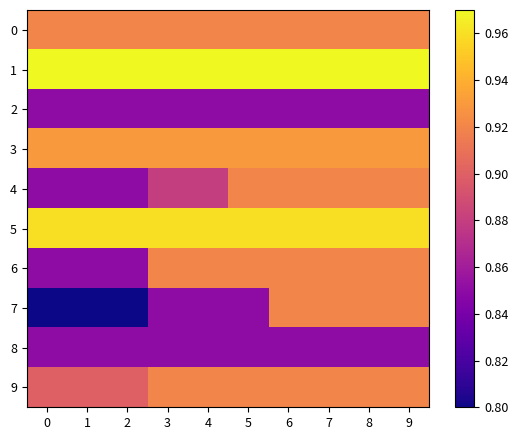

Rank the series at 7 from lowest to highest value.

2, 8, 0, 4, 6, 7, 9, 3, 5, 1